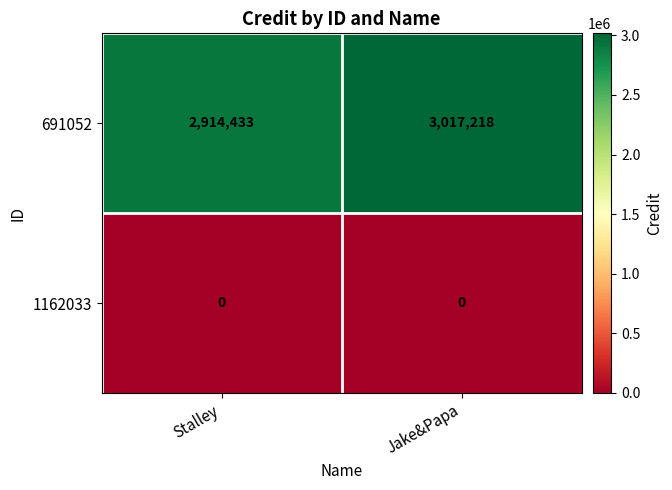

At which category is the sum across all series the highest?

Jake&Papa